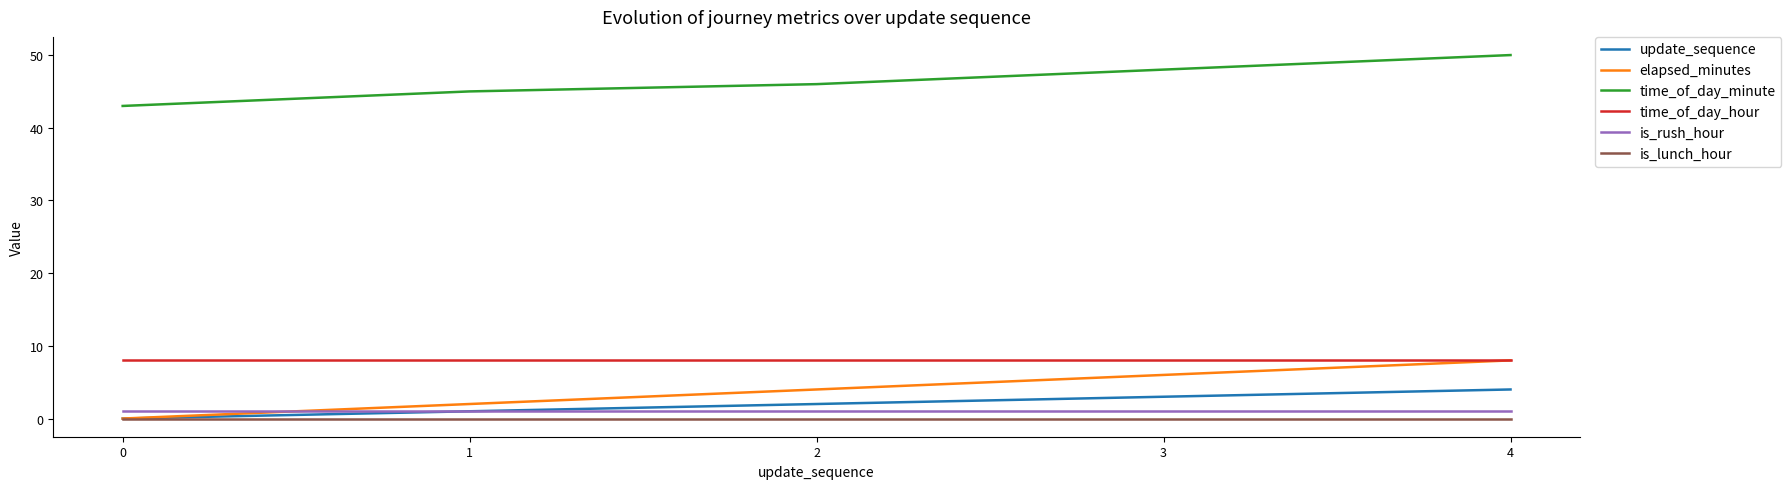

How many distinct data groups are displayed?

6